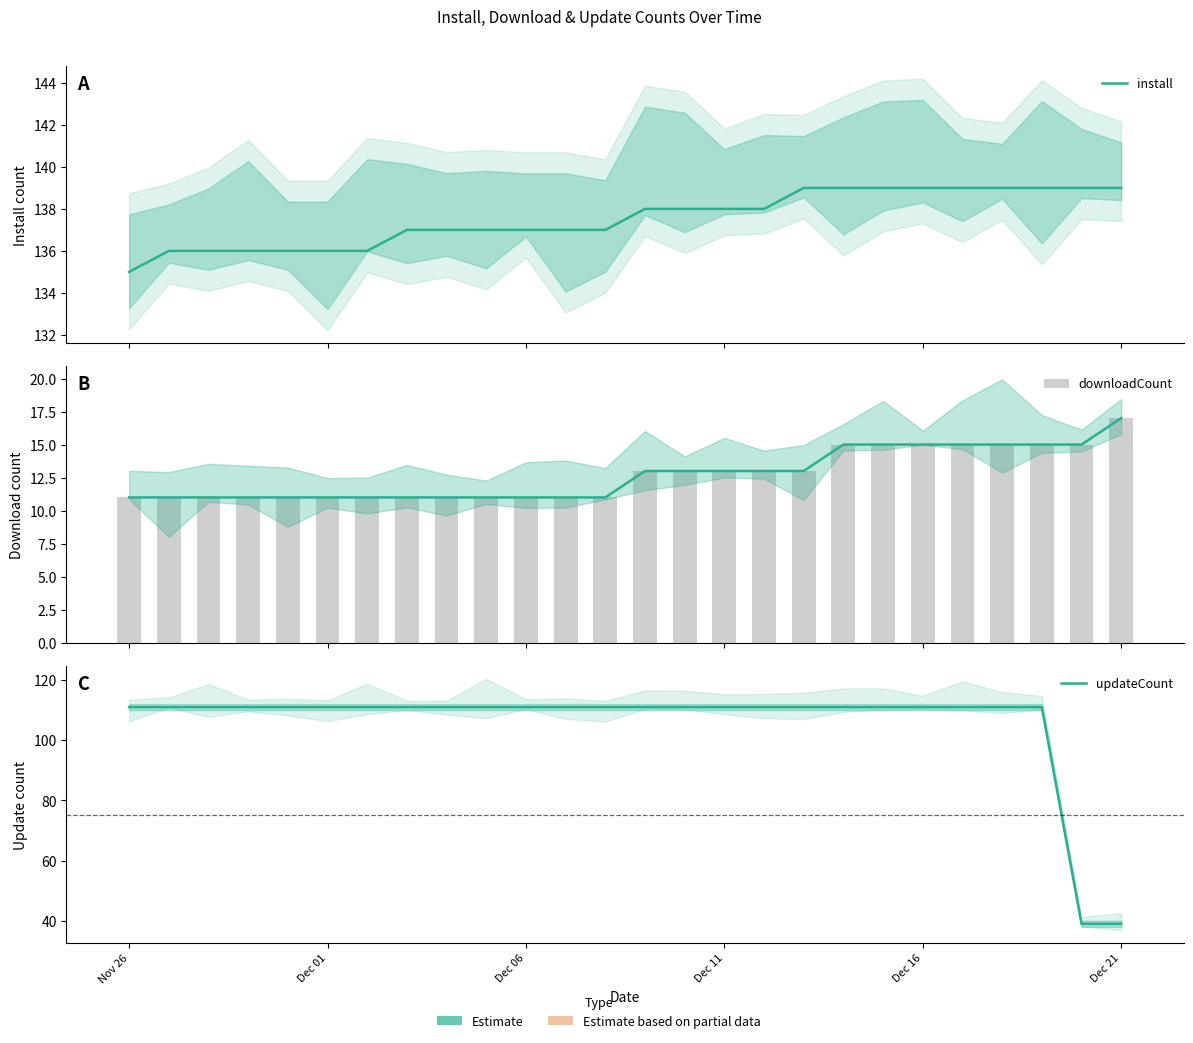

How many series are shown in this chart?

3